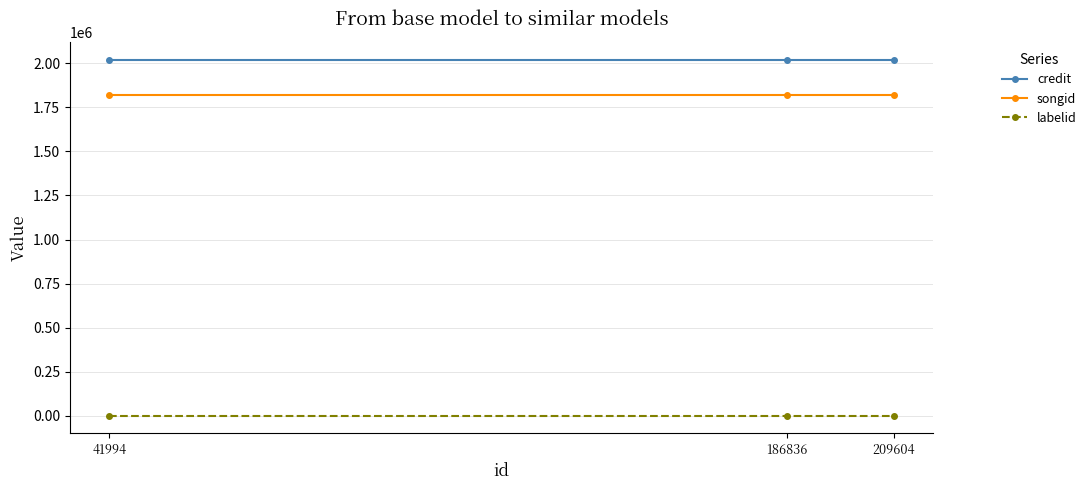

What is the average value of the labelid series?

38